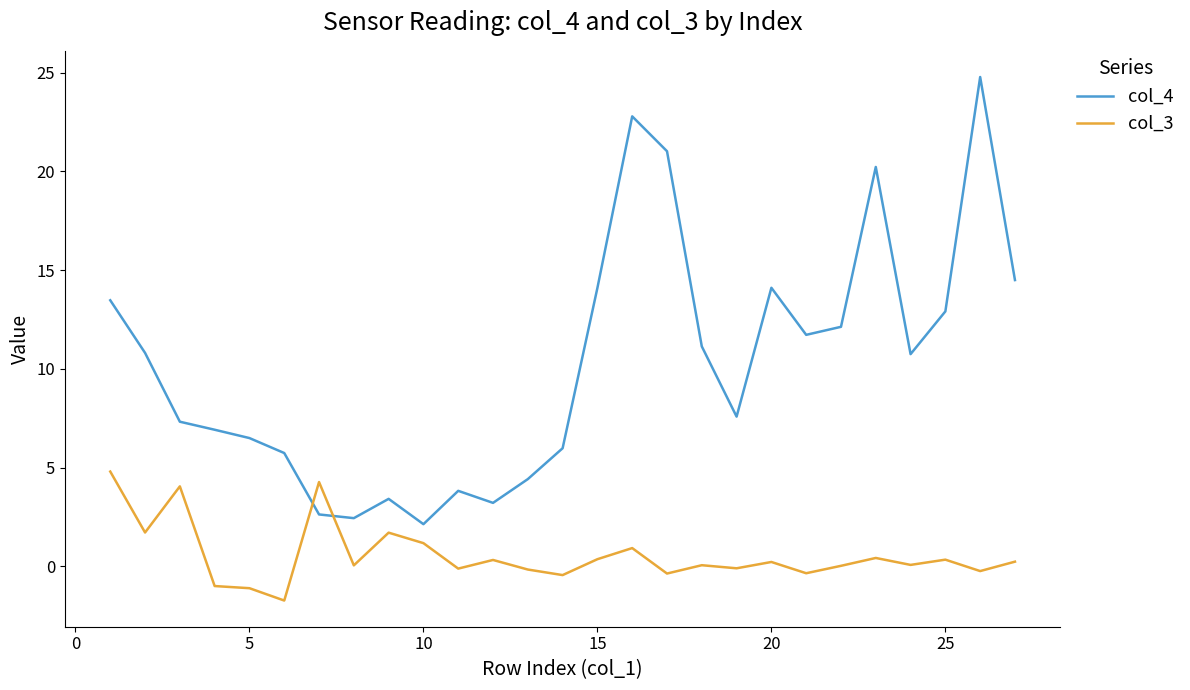

After their last crossing, which series has the higher values: col_3 or col_4?

col_4